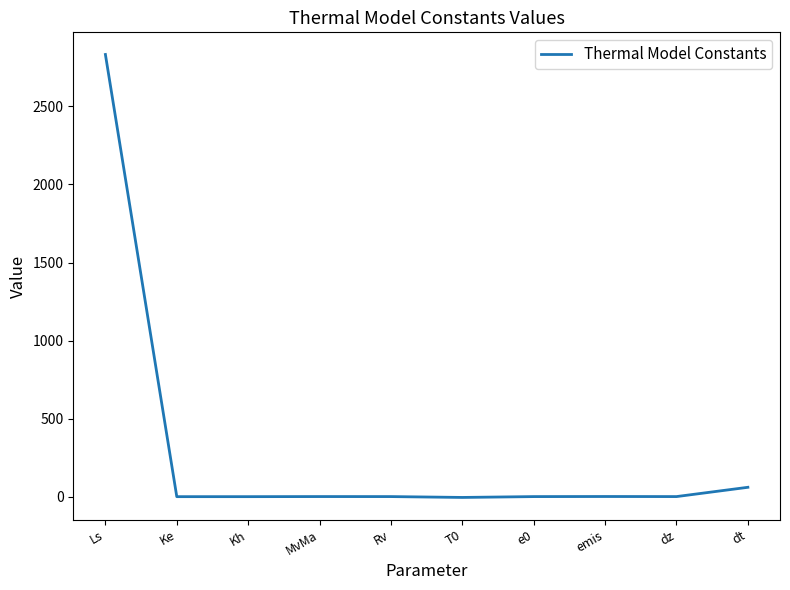

Does the chart display data point markers on the line(s)?

No